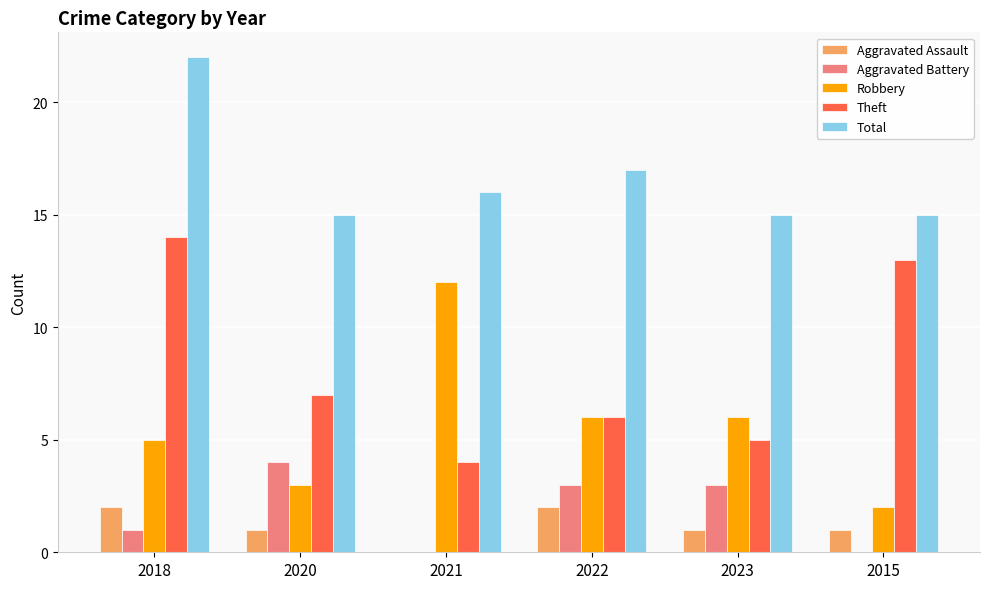

What is the sum of the Aggravated Battery values at 2020 and 2021?

4